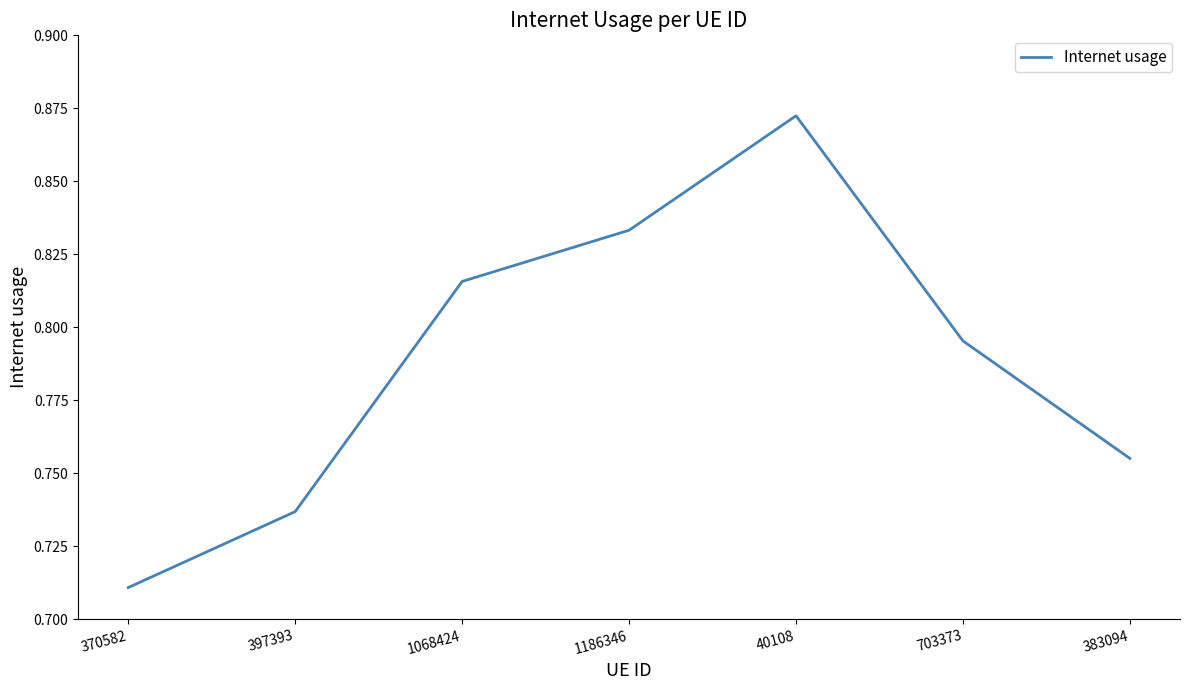

True or false: the data shows 0.5 at 1186346.

False